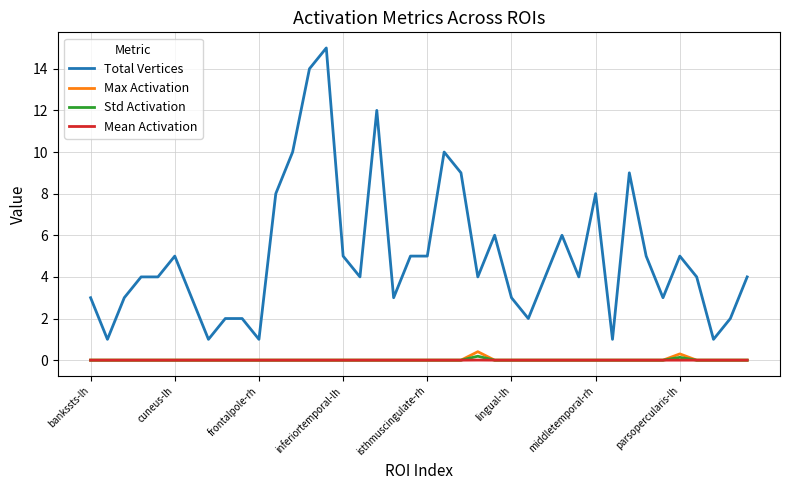

Which series has the largest range (max minus min)?

Total Vertices